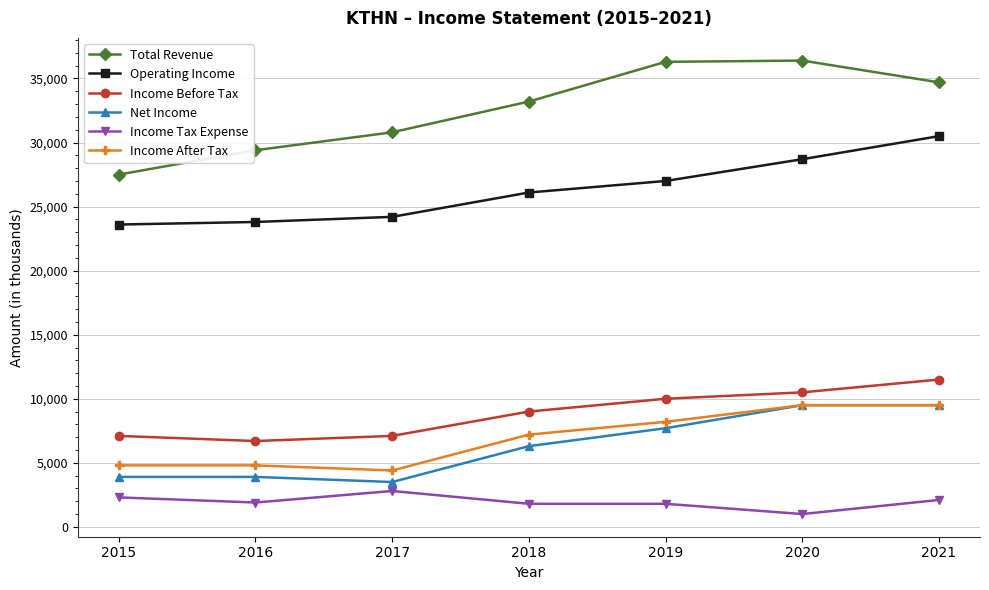

True or false: Income After Tax and Income Before Tax intersect in this chart.

False